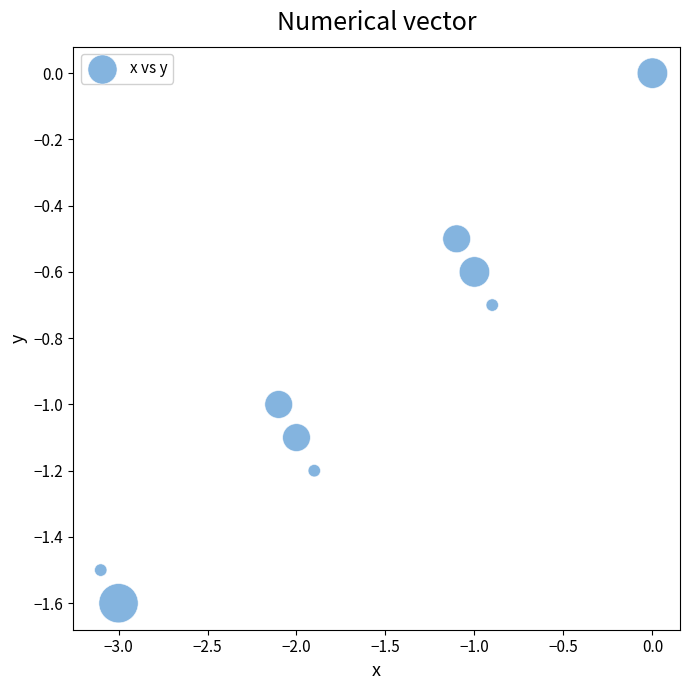

What is the average Y value?

-0.9